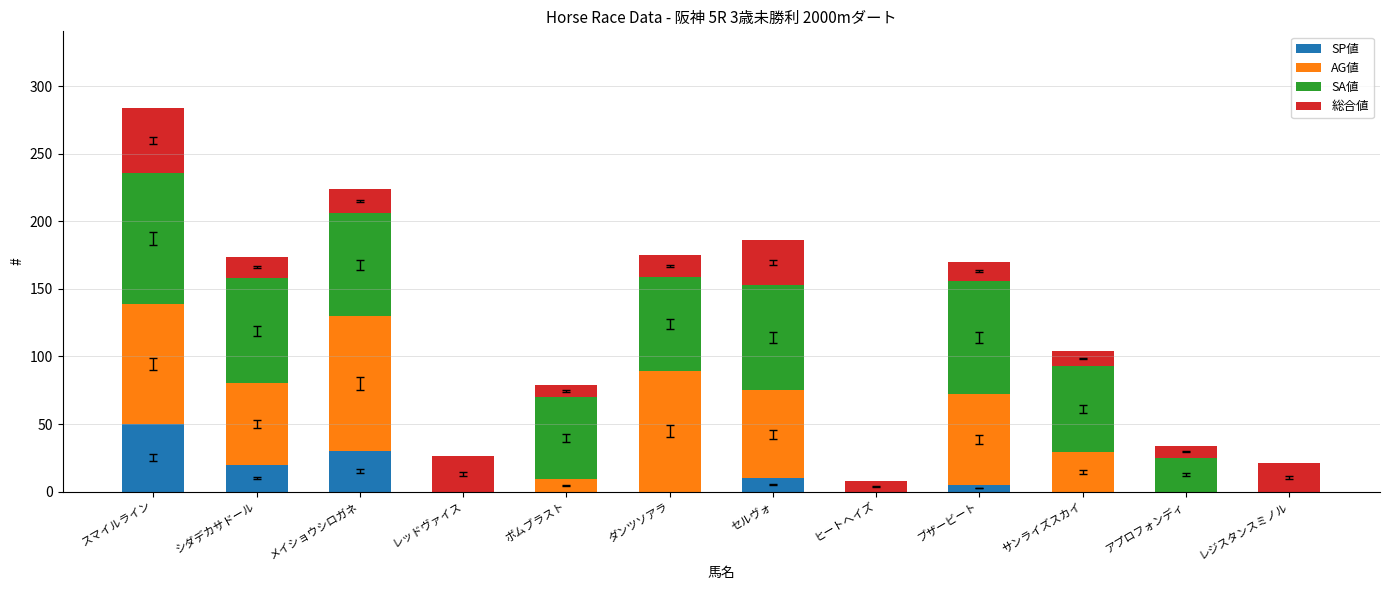

What is the maximum value for SP値?

50